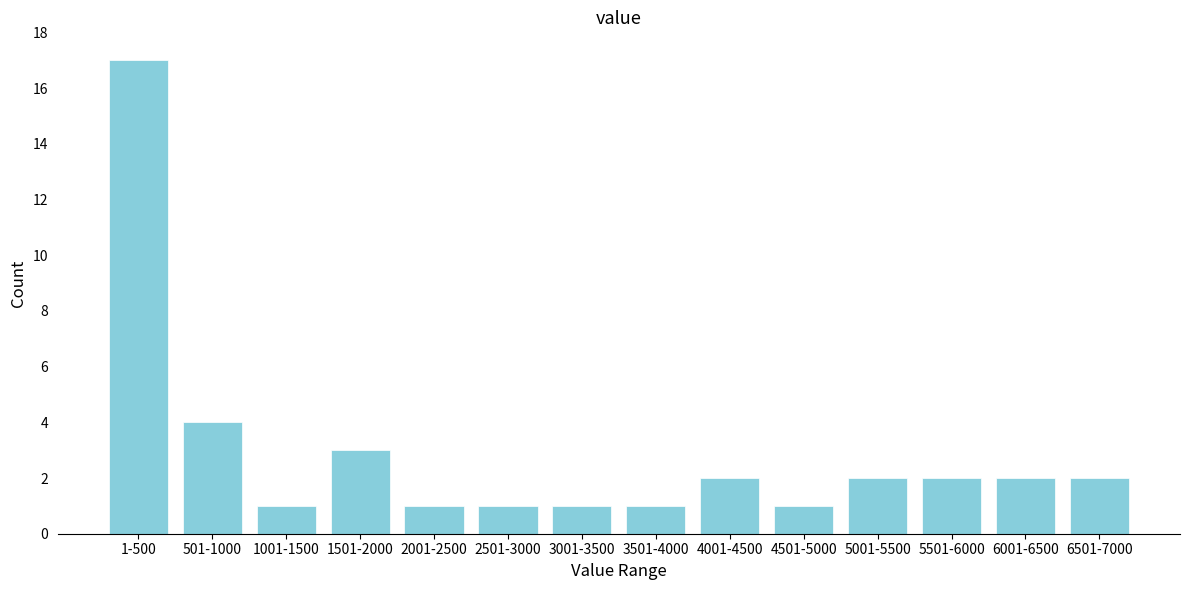

Reading right to left, what are all the values shown in this chart?

6501-7000=2	6001-6500=2	5501-6000=2	5001-5500=2	4501-5000=1	4001-4500=2	3501-4000=1	3001-3500=1	2501-3000=1	2001-2500=1	1501-2000=3	1001-1500=1	501-1000=4	1-500=17